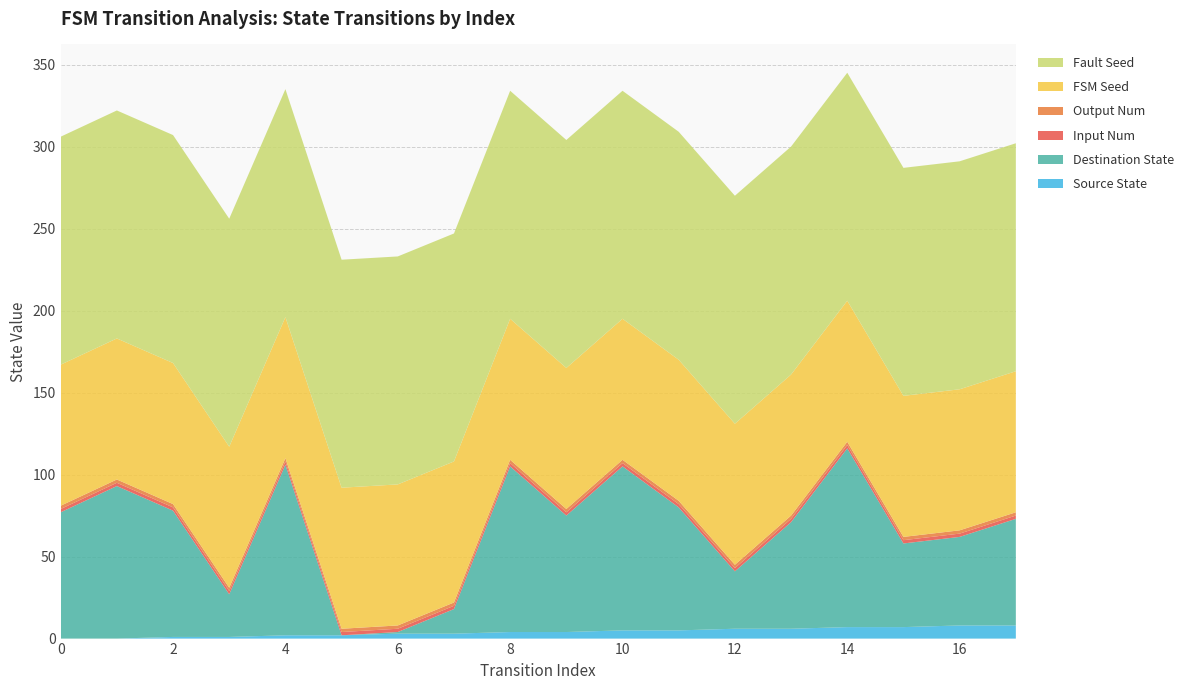

Reading left to right, list all the values displayed in this chart.

source_state: 0	0	1	1	2	2	3	3	4	4	5	5	6	6	7	7	8	8
destination_state: 77	93	77	26	104	0	1	15	101	71	100	75	35	65	109	51	54	65
input_num: 2	2	2	2	2	2	2	2	2	2	2	2	2	2	2	2	2	2
output_num: 2	2	2	2	2	2	2	2	2	2	2	2	2	2	2	2	2	2
fsm_seed: 86	86	86	86	86	86	86	86	86	86	86	86	86	86	86	86	86	86
fault_seed: 139	139	139	139	139	139	139	139	139	139	139	139	139	139	139	139	139	139